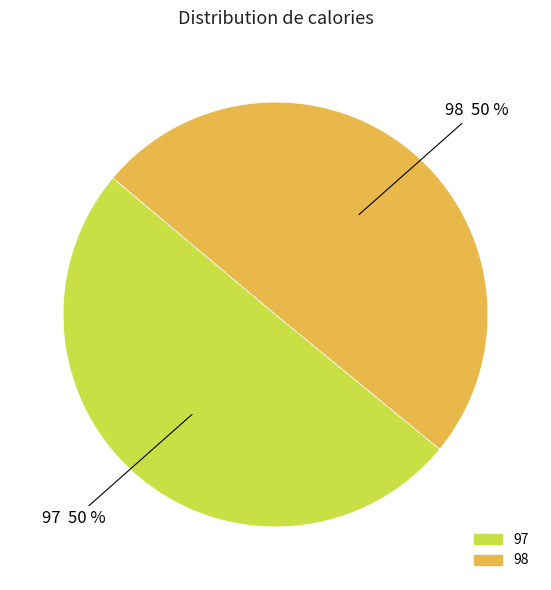

To the nearest percent, what portion does 97 represent?

50%